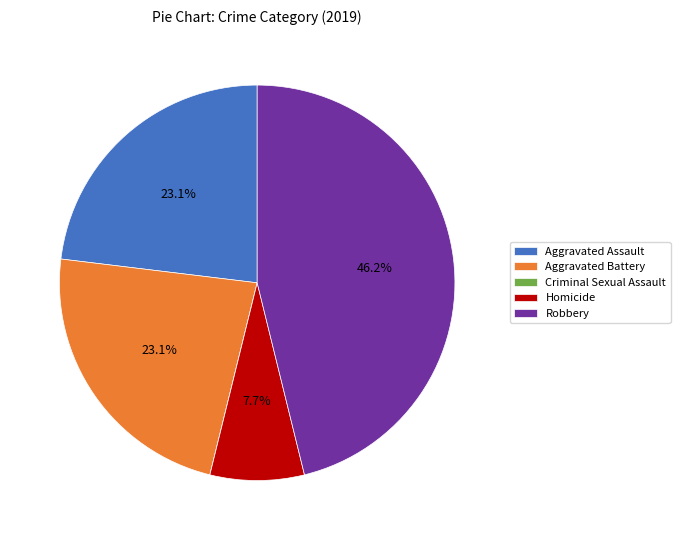

Approximately how many times larger is the value at Robbery compared to Aggravated Battery?

2.0